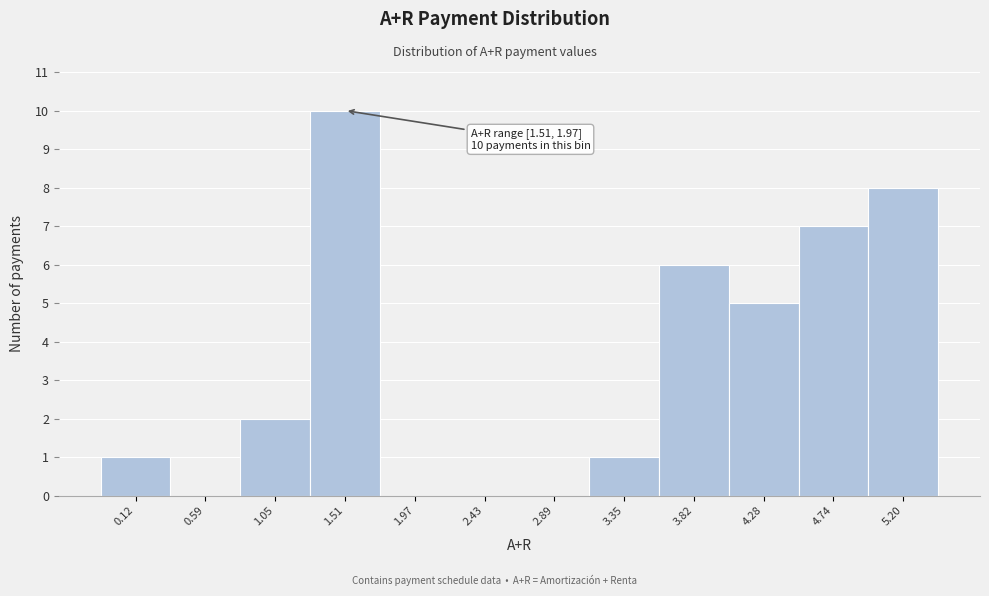

Reading left to right, list all the values displayed in this chart.

0.12=1	0.59=0	1.05=2	1.51=10	1.97=0	2.43=0	2.89=0	3.35=1	3.82=6	4.28=5	4.74=7	5.20=8